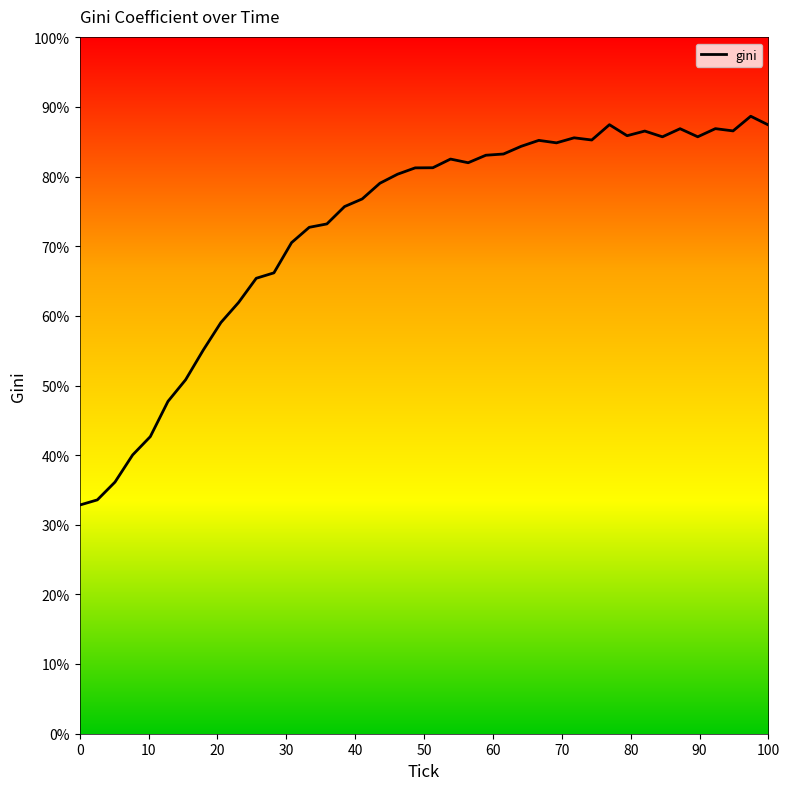

True or false: there are more than 0 points higher than both neighbors.

True